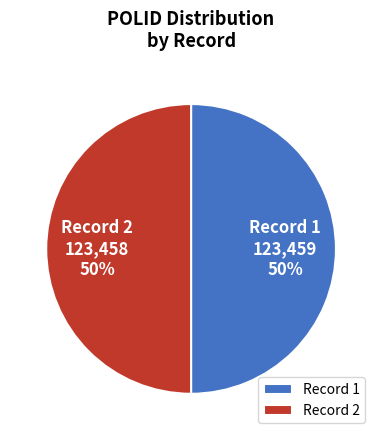

The Record 2 slice represents 50% of the pie. True or false?

True